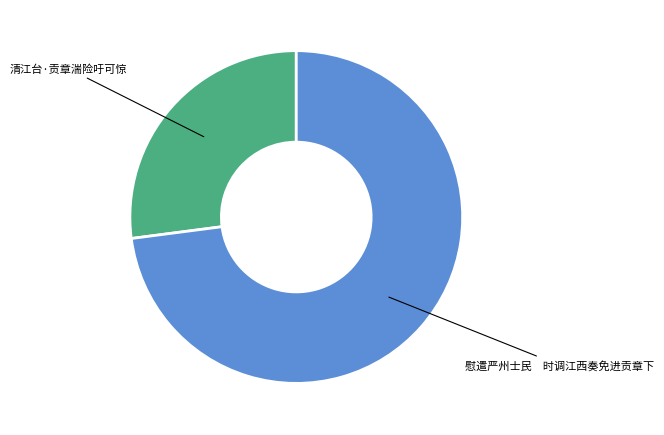

Does any single category account for the majority?

Yes